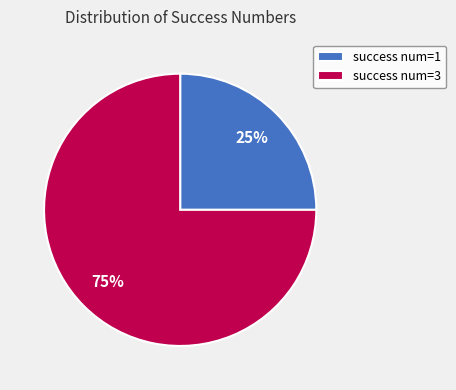

Which has a higher value, success num=1 or success num=3?

success num=3